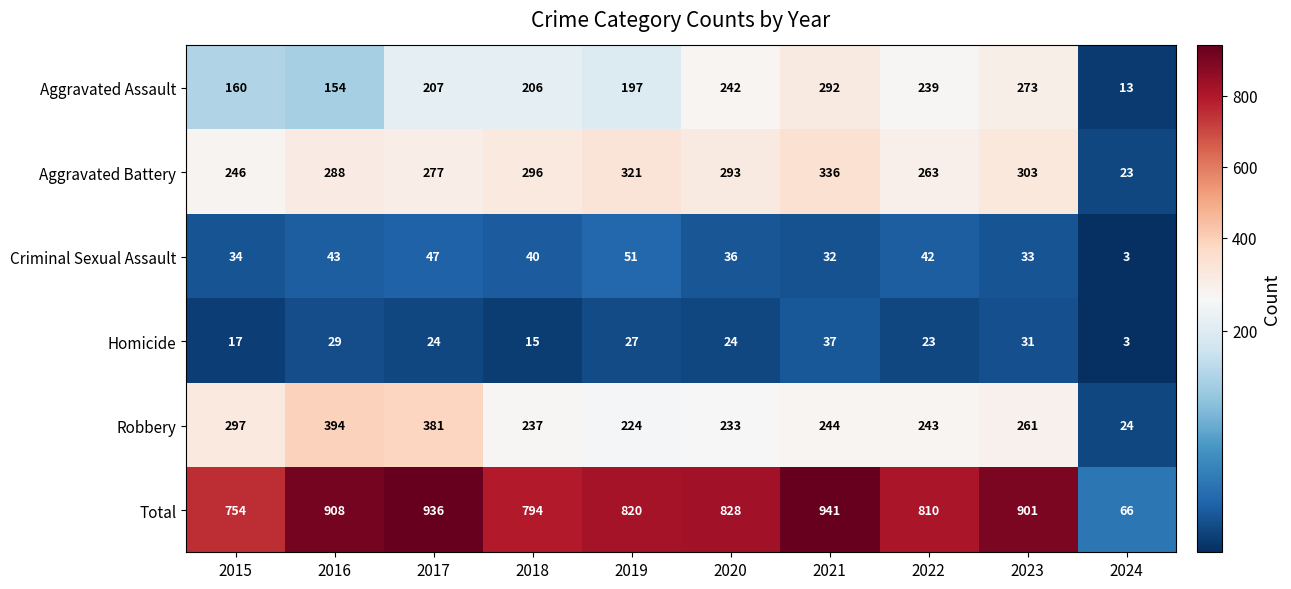

List the series in order of their peak value, lowest first.

Homicide, Criminal Sexual Assault, Aggravated Assault, Aggravated Battery, Robbery, Total